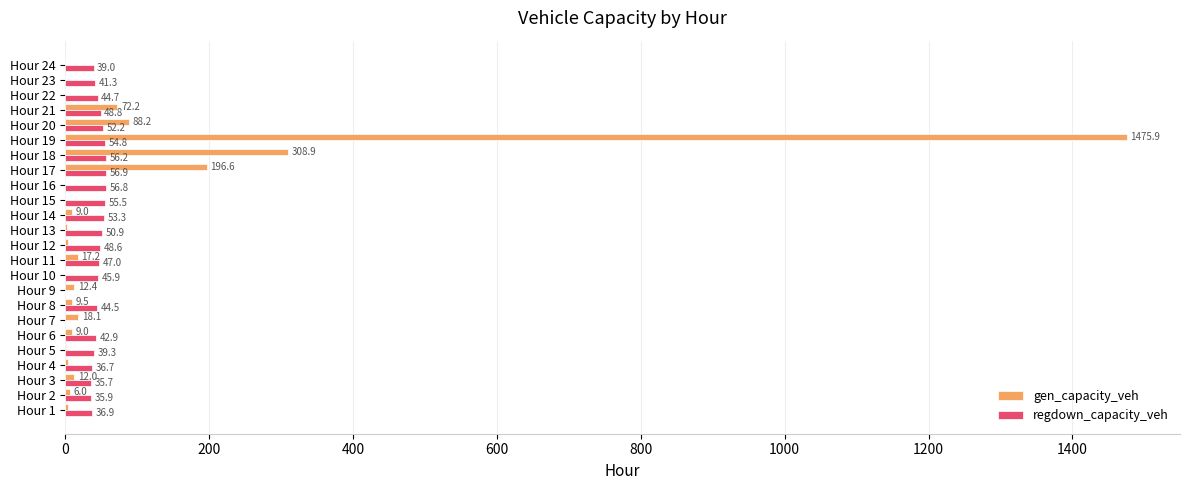

Read the regdown_capacity_veh value at Hour 3.

35.7